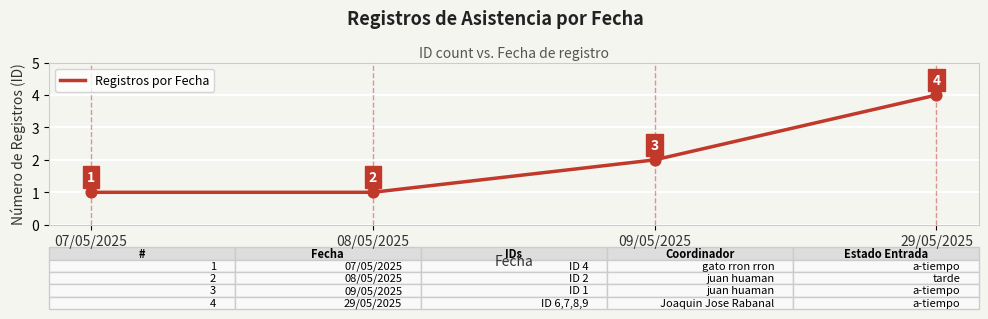

Which has a higher value, 09/05/2025 or 08/05/2025?

09/05/2025